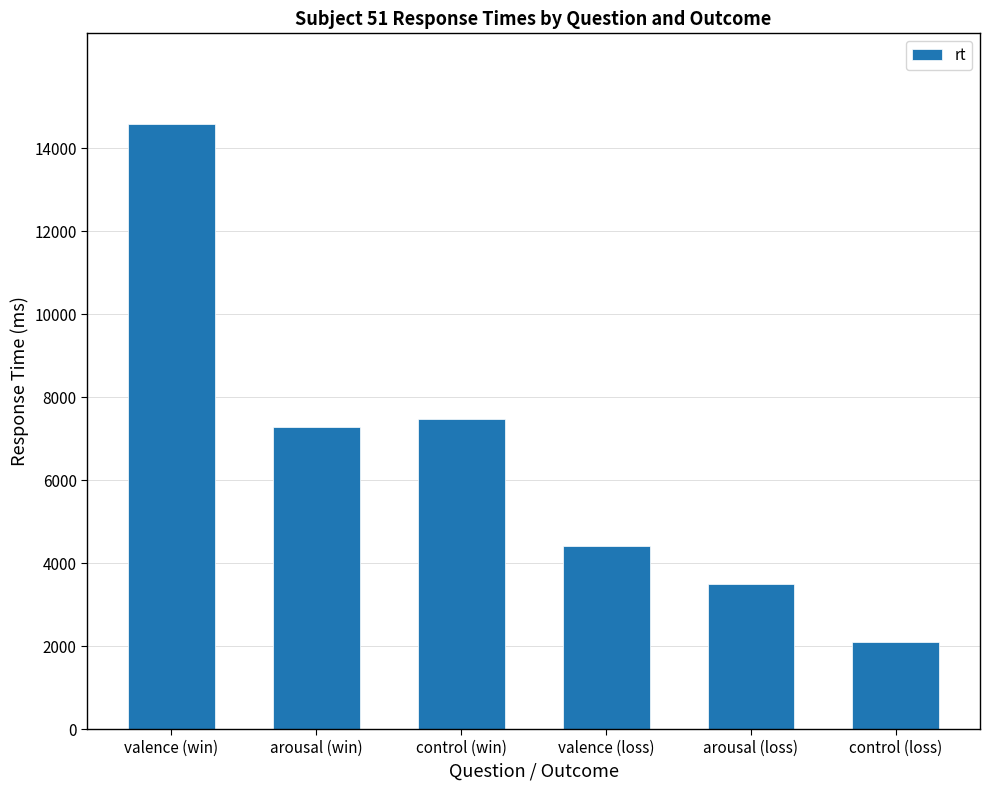

What is the change in value from arousal (loss) to control (loss)?

-1396